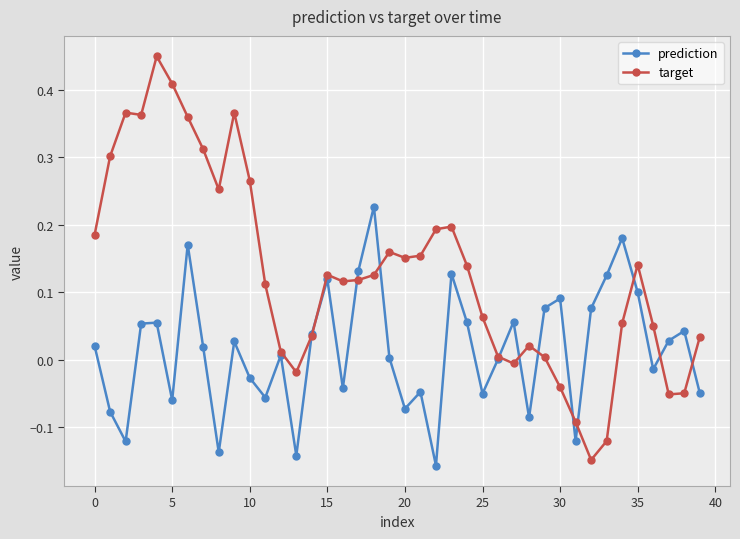

Which series has the largest total across all categories?

target